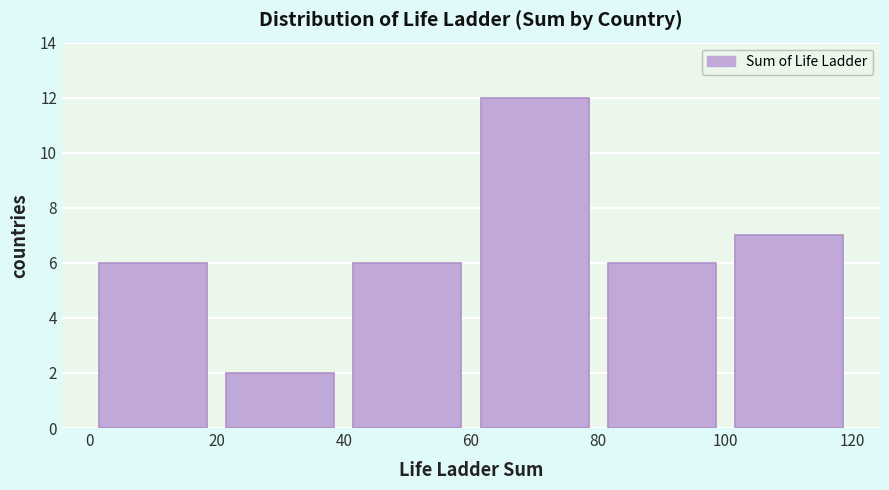

Which range on the x-axis has the tallest bar?

60 to 80